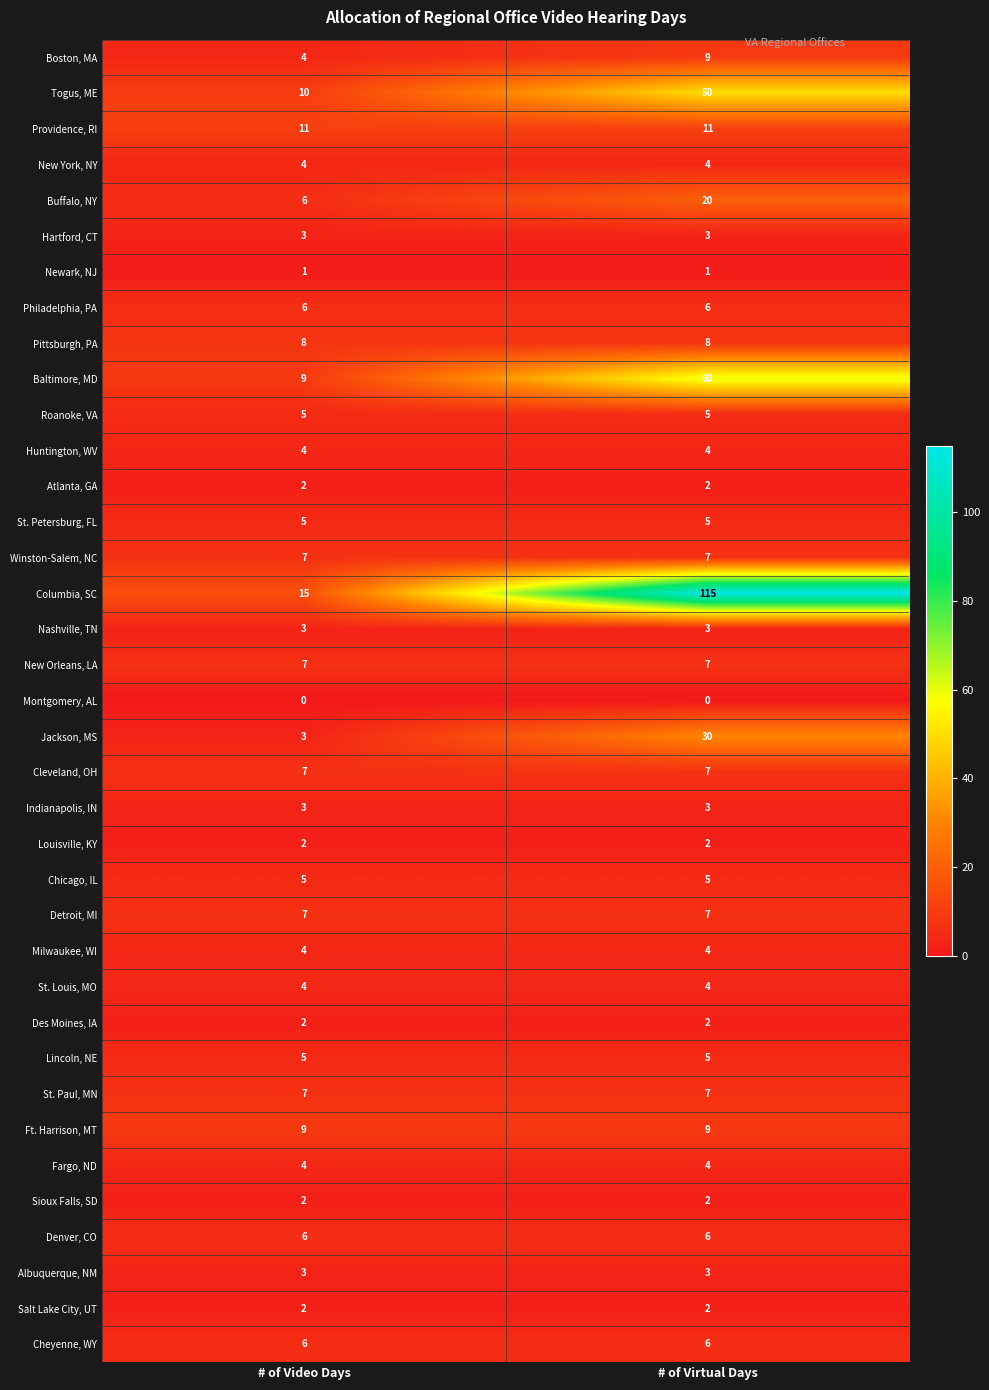

What is the total value across all series at # of Video Days?

191